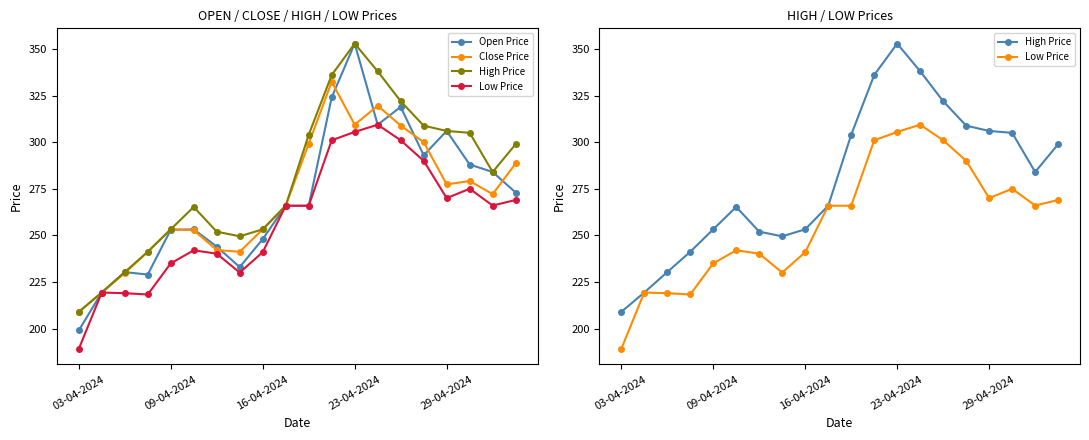

Which series has the largest total across all categories?

High Price